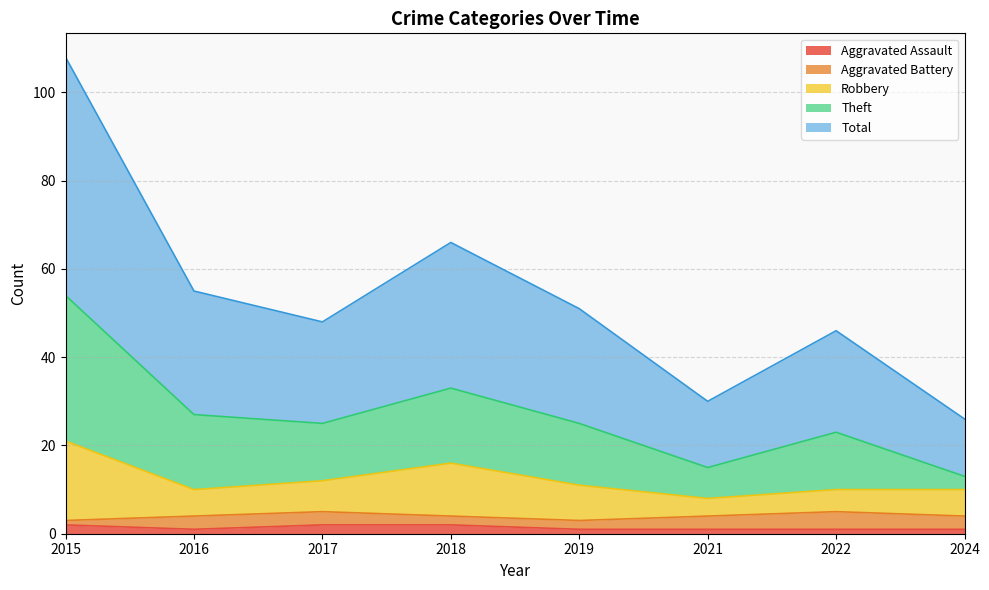

At which category does the chart reach its peak across all series?

2015